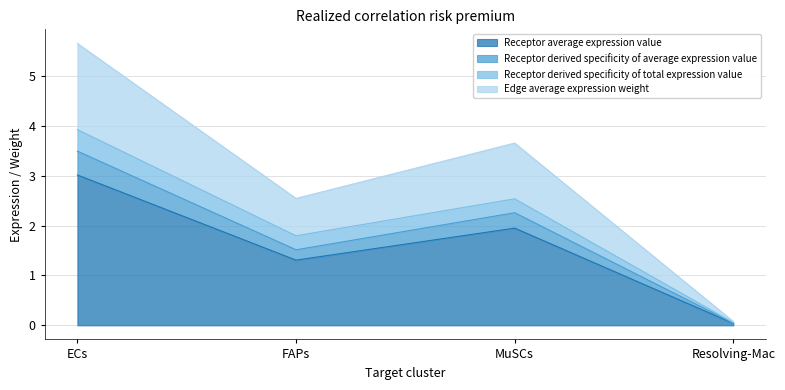

How many lines are shown in the chart?

4